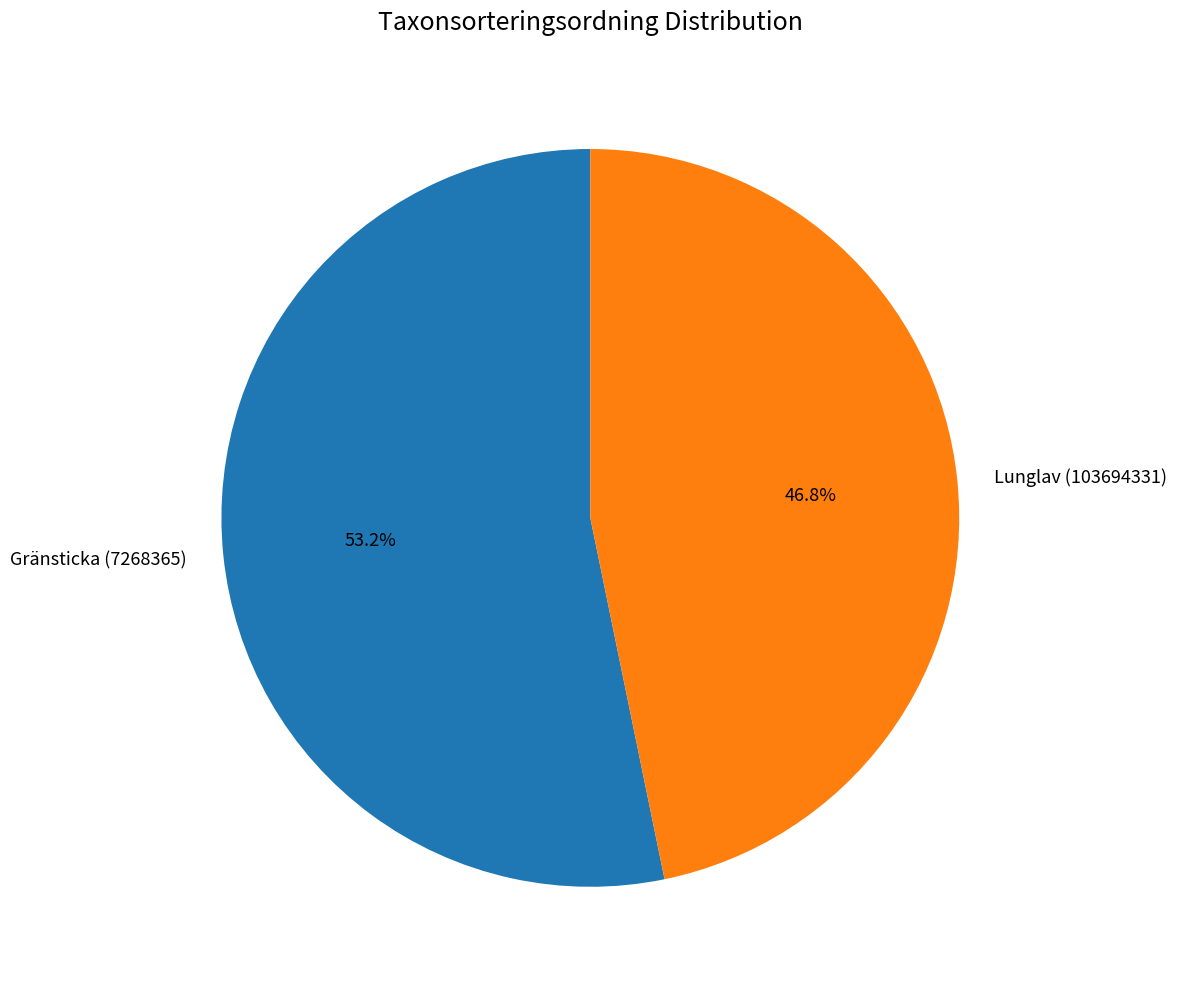

What is the smallest slice in the pie chart?

Lunglav (103694331)